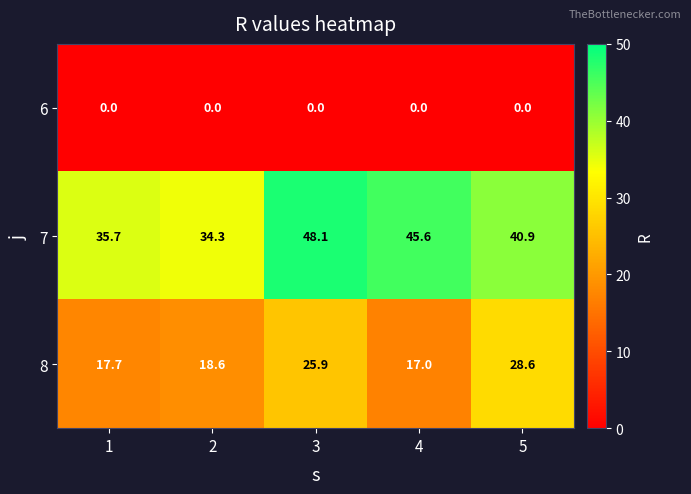

The 7 series shows 17.9 at 4. True or false?

False